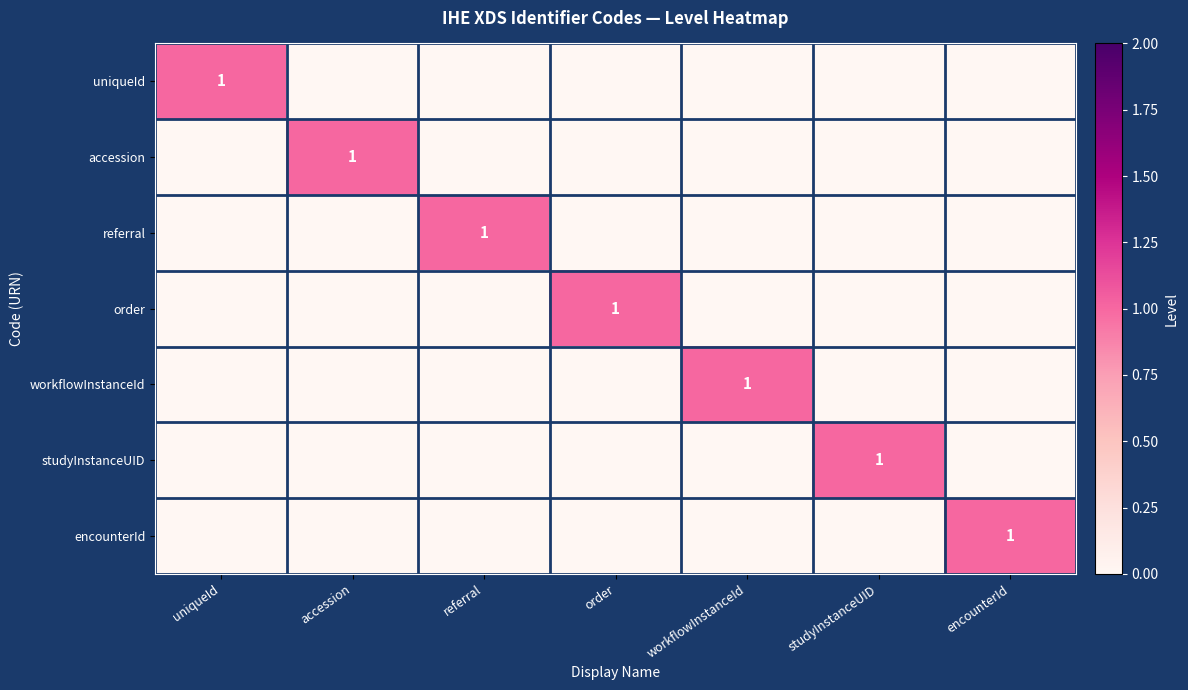

At how many categories does at least one series exceed 0?

7